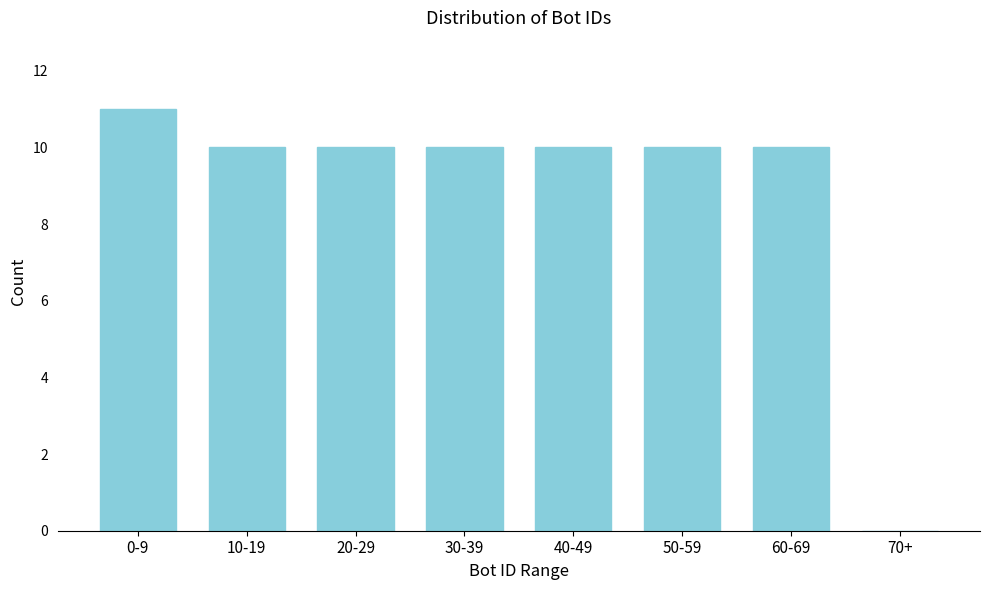

Reading right to left, list all the values displayed in this chart.

70+=0	60-69=10	50-59=10	40-49=10	30-39=10	20-29=10	10-19=10	0-9=11